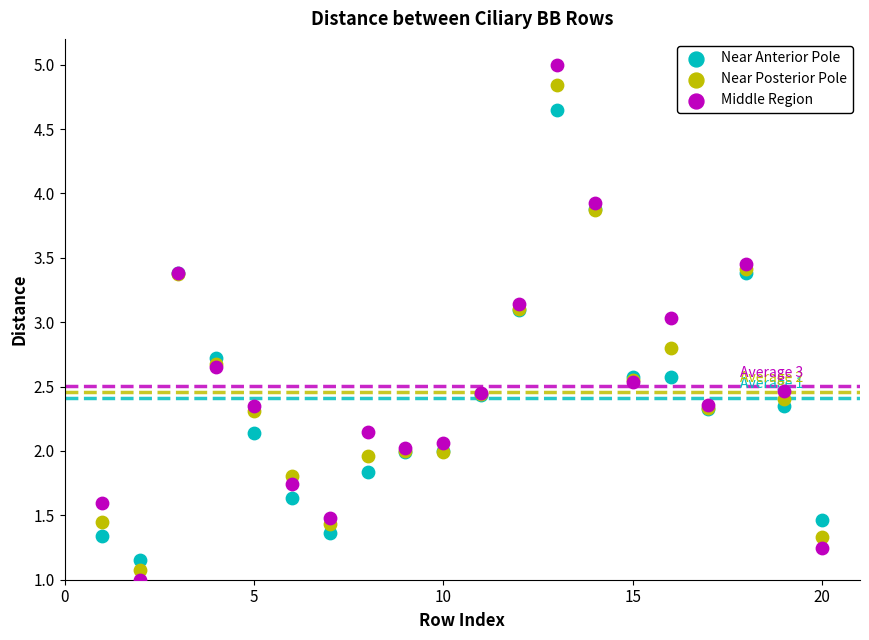

Which series contains the lowest Y value?

Middle Region